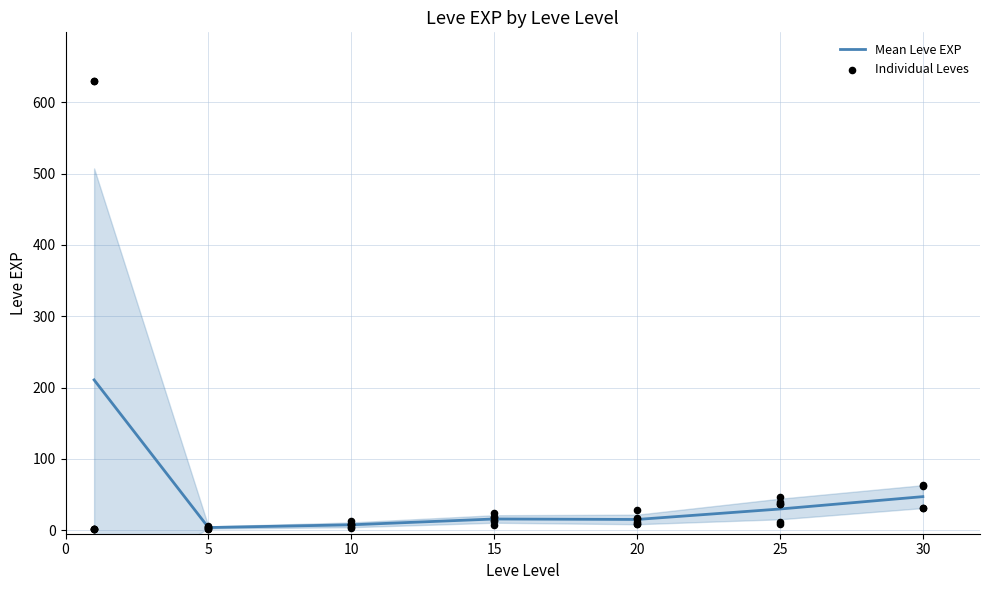

Is it true that Mean Leve EXP equals 29.7 at 25?

True